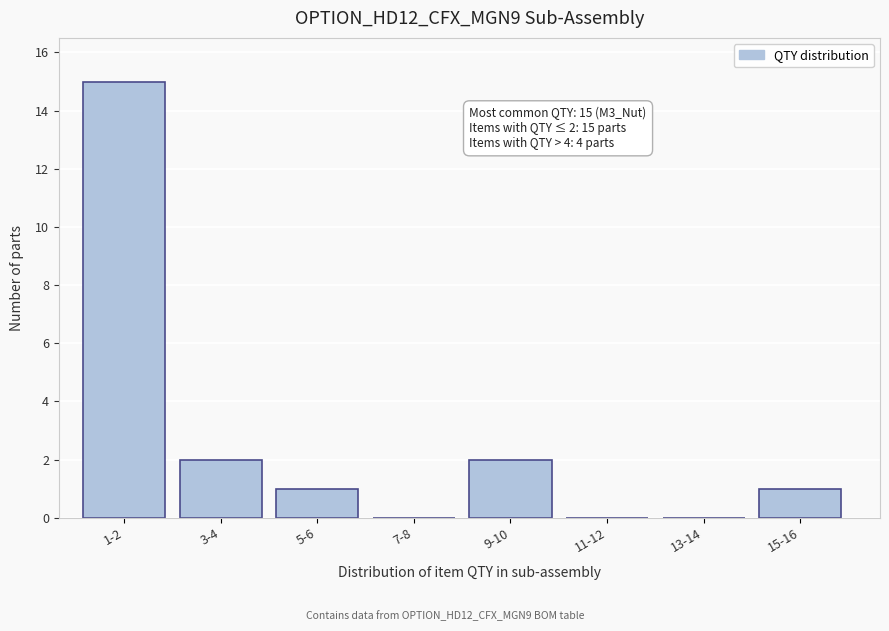

Reading right to left, extract all data points from this chart.

15-16=1	13-14=0	11-12=0	9-10=2	7-8=0	5-6=1	3-4=2	1-2=15